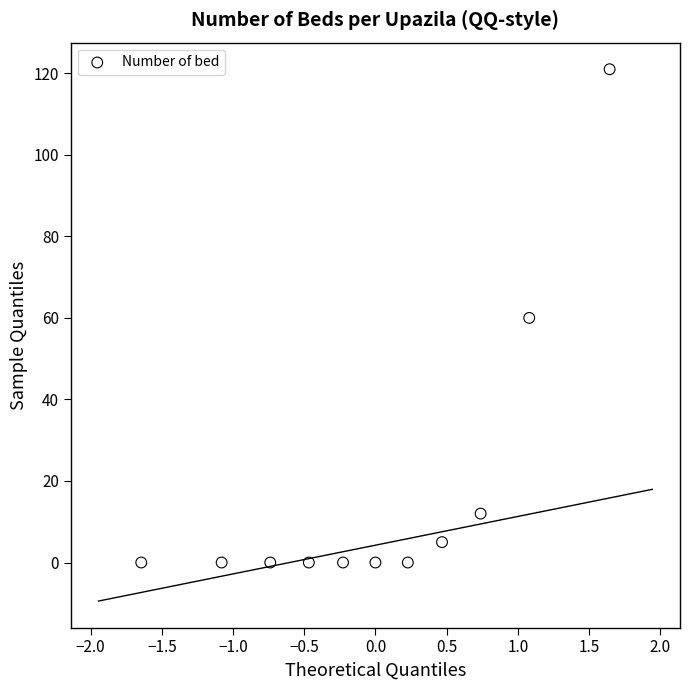

What is the range of Y values (max minus min)?

121